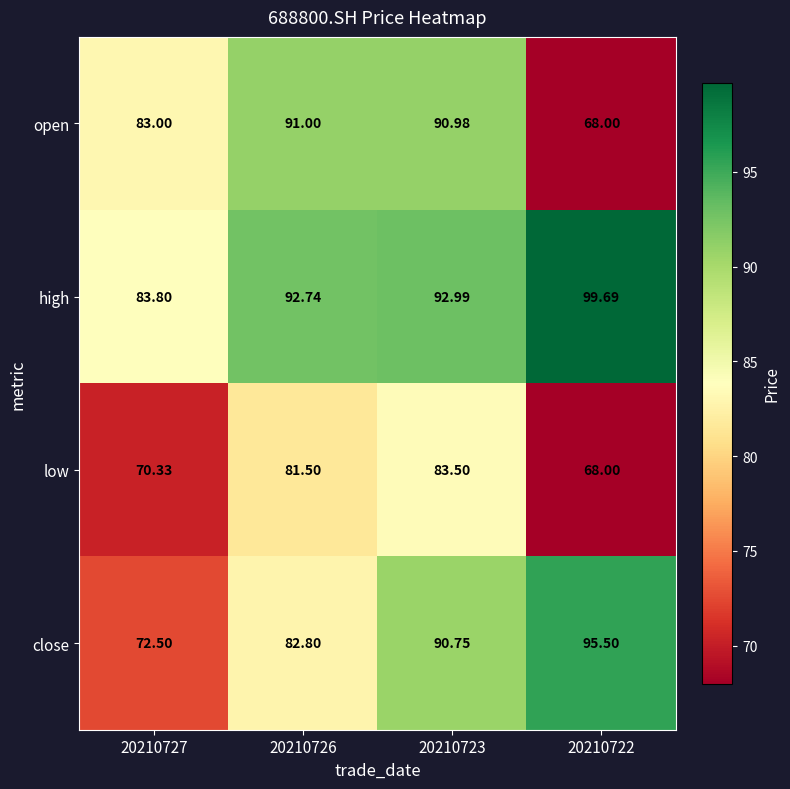

Which series changed the most between 20210723 and 20210722?

open